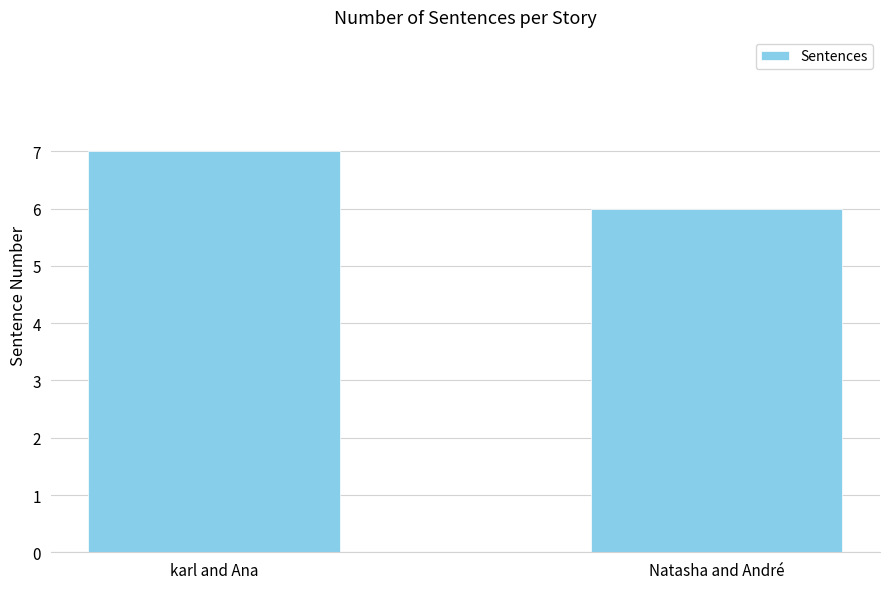

What is the sum of the values at karl and Ana and Natasha and André?

13